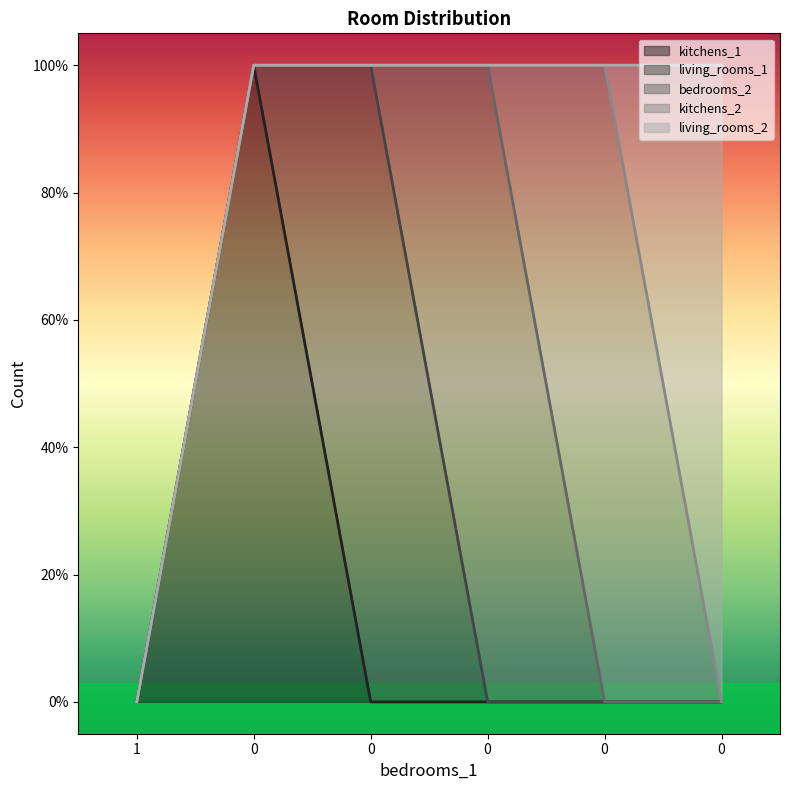

What is the highest value of the bedrooms_2 series?

1